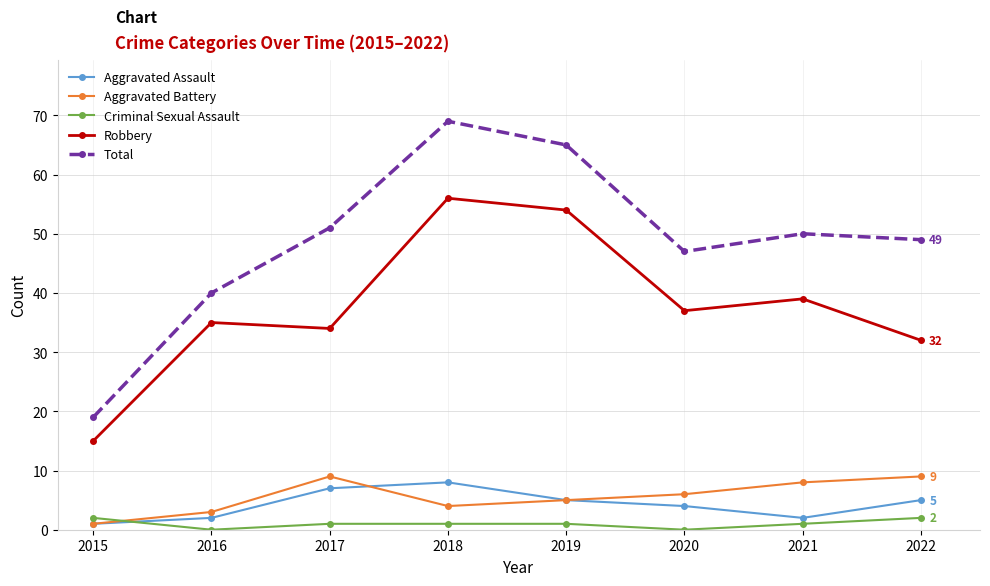

Rank the series at 2016 from highest to lowest value.

Total, Robbery, Aggravated Battery, Aggravated Assault, Criminal Sexual Assault